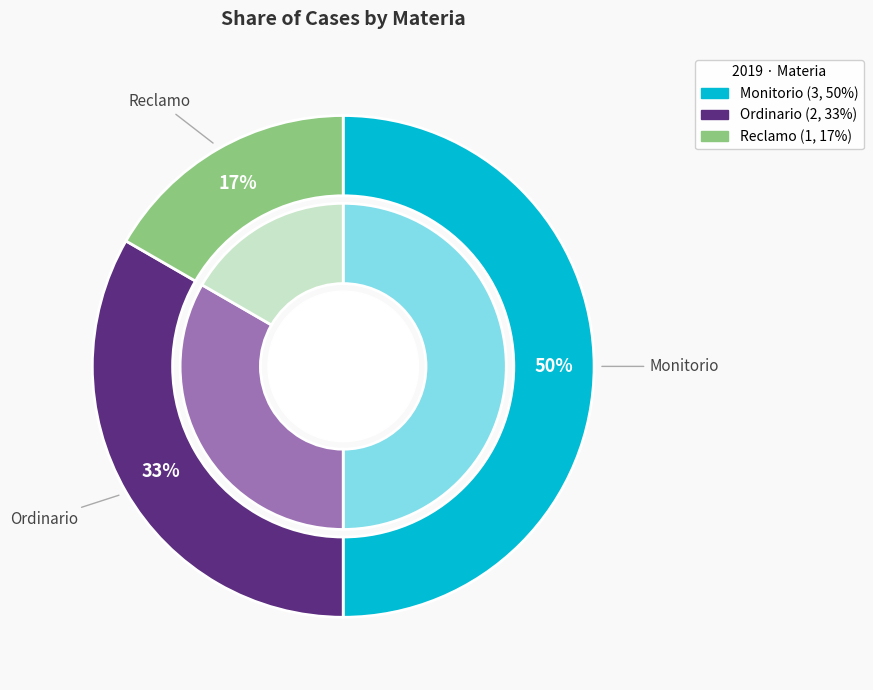

True or false: Ordinario accounts for 33% of the total.

True